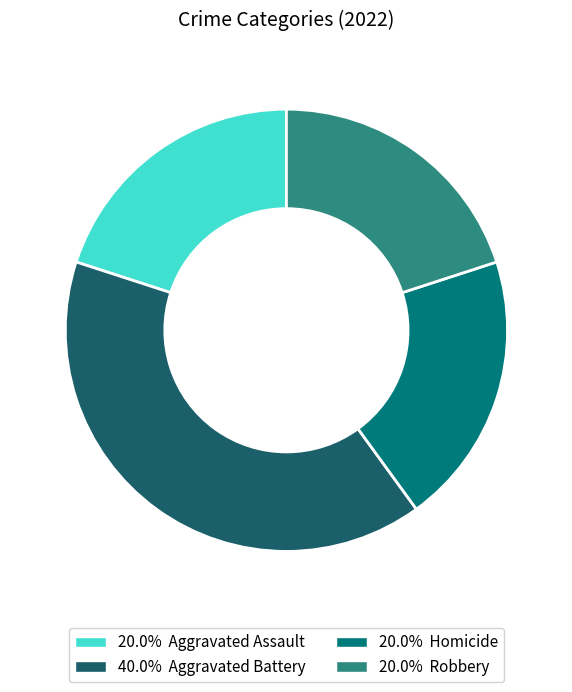

Is there a majority slice in this chart?

No